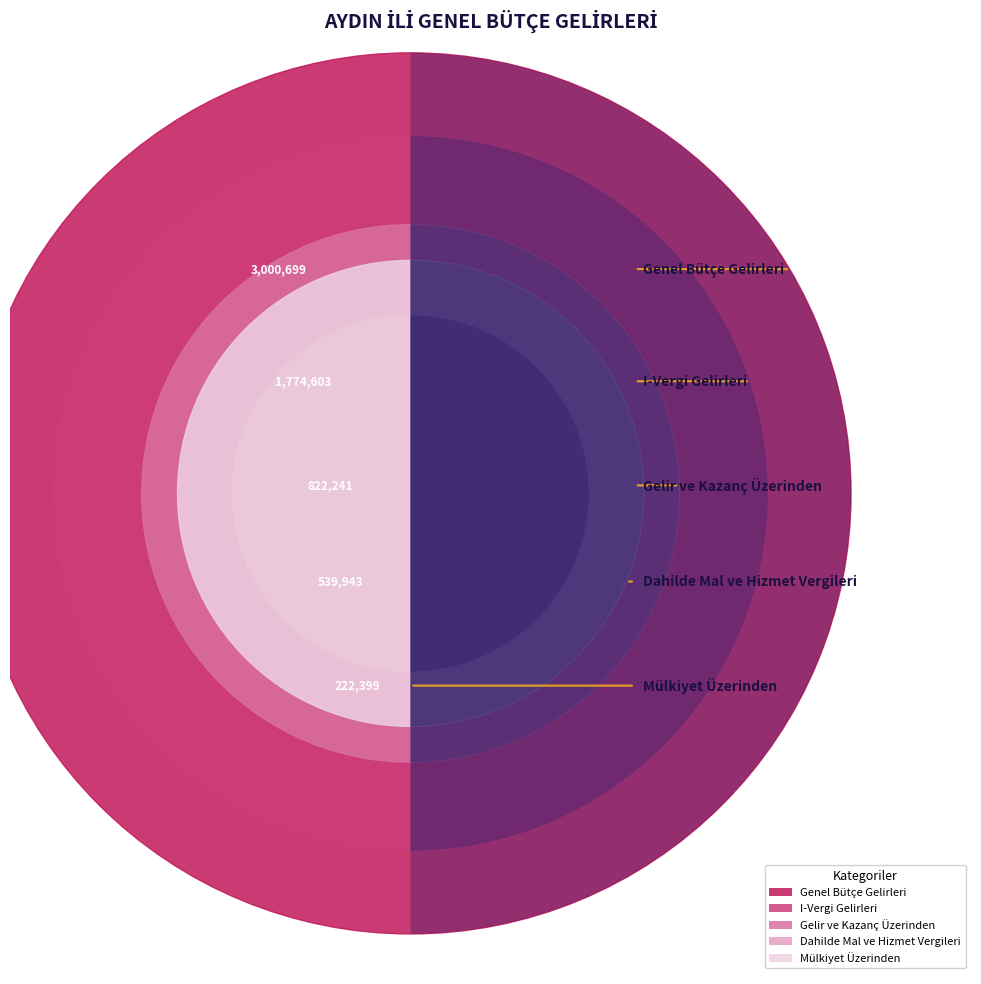

Reading left to right, list all the values displayed in this chart.

Tahakkuk: 3000699	1774603	822241	222399	539943
Tahsilat: 545103	492253	235177	64387	100440